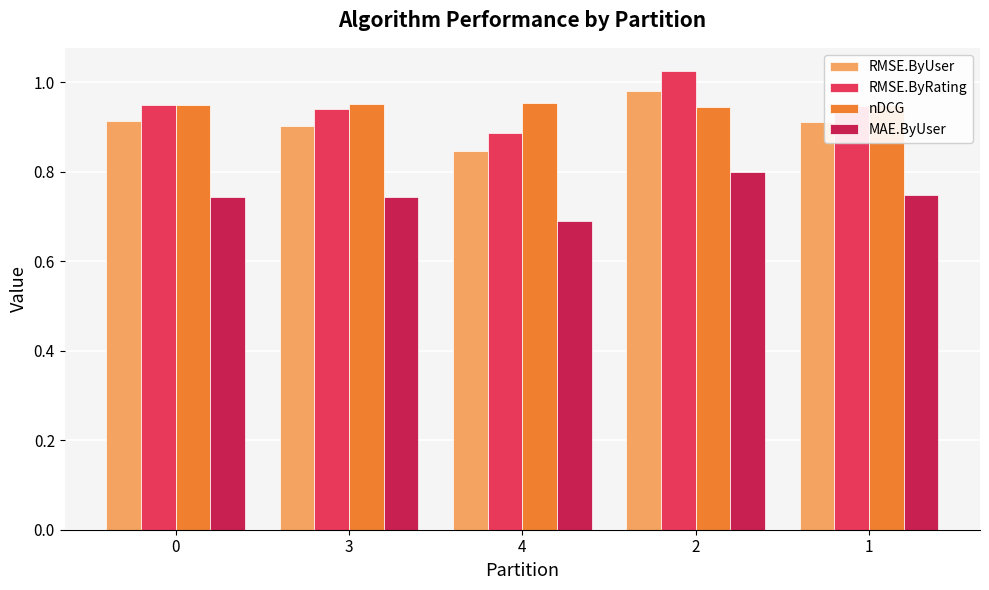

What is the total value across all series at 2?

3.7